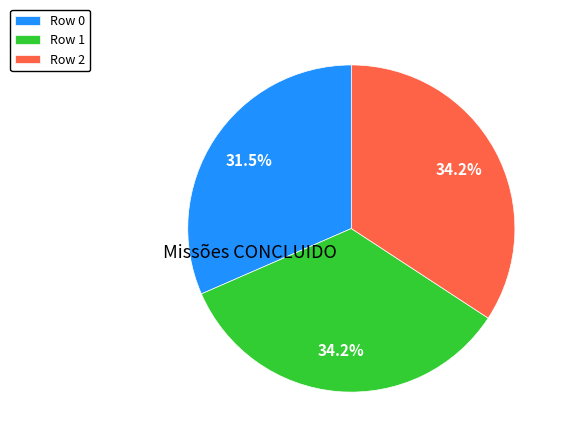

Which has a higher value, Row 0 or Row 1?

Row 1